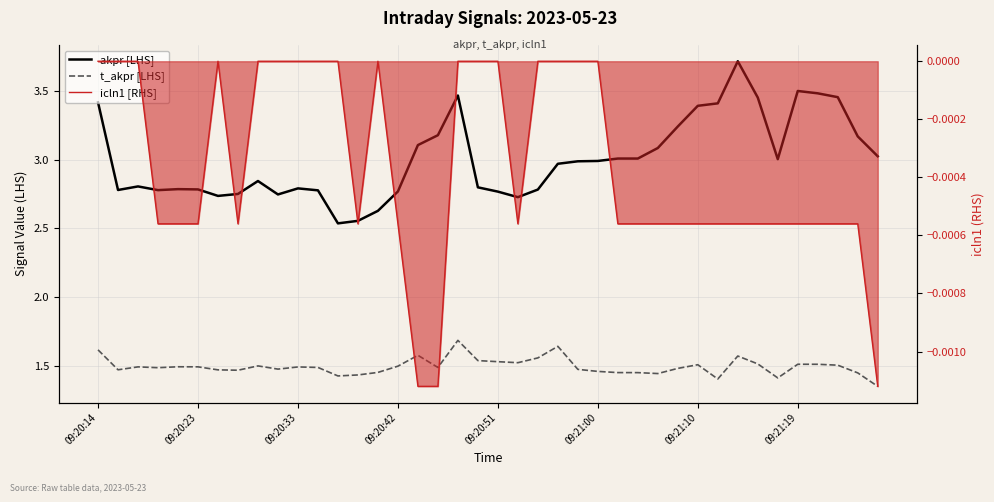

Rank the series by their maximum value, from highest to lowest.

akpr [LHS], t_akpr [LHS], icln1 [RHS]